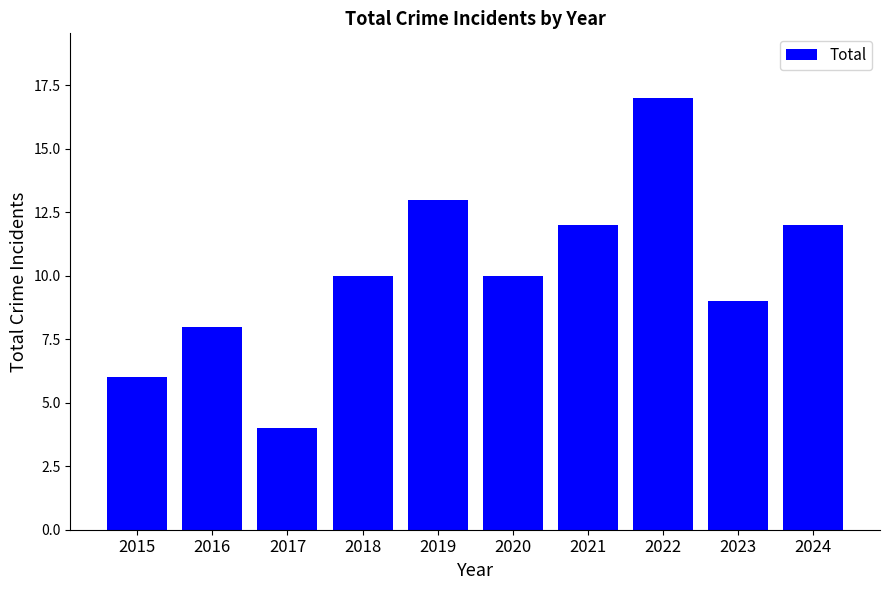

At which category does the chart reach its minimum across all series?

2017